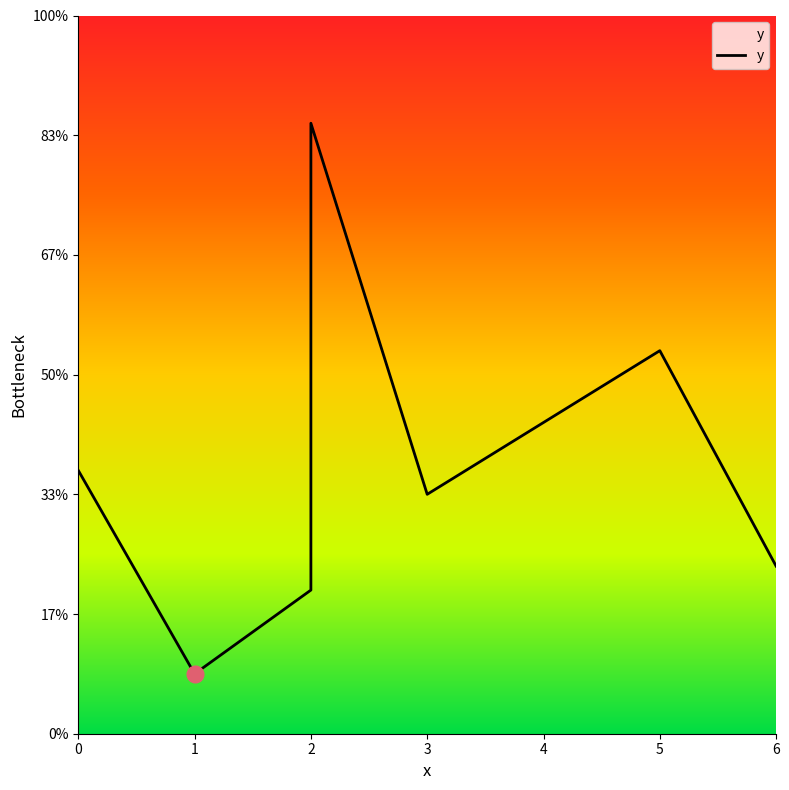

How many values are below 2?

3